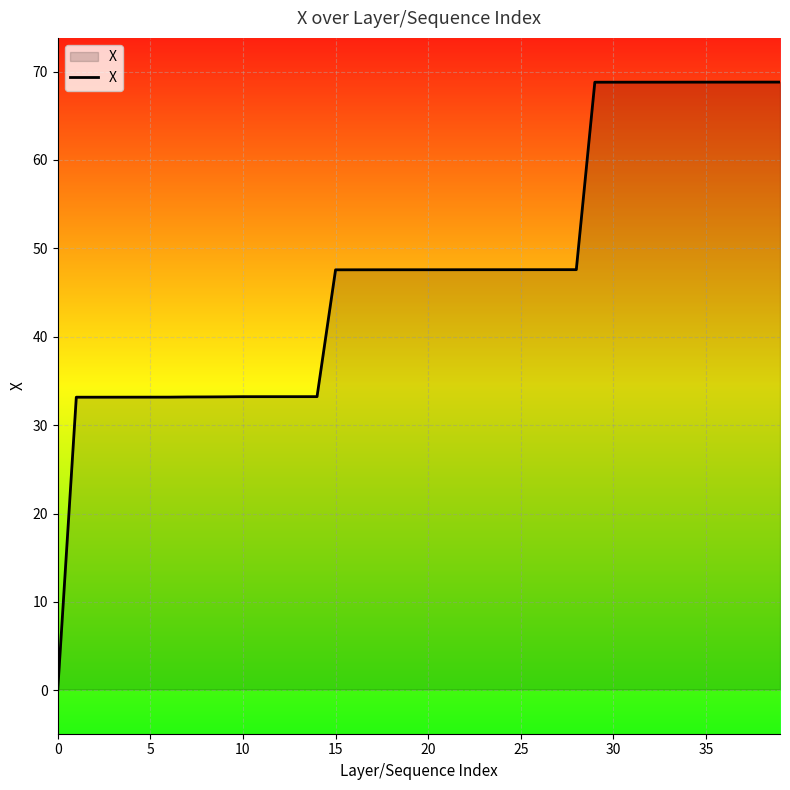

What is the difference between the maximum and minimum values?

68.7